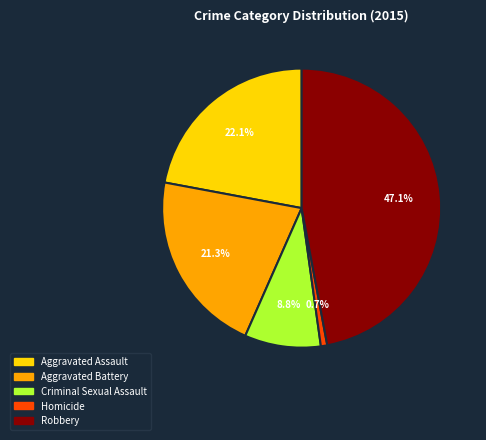

Which slice is the smallest?

Homicide